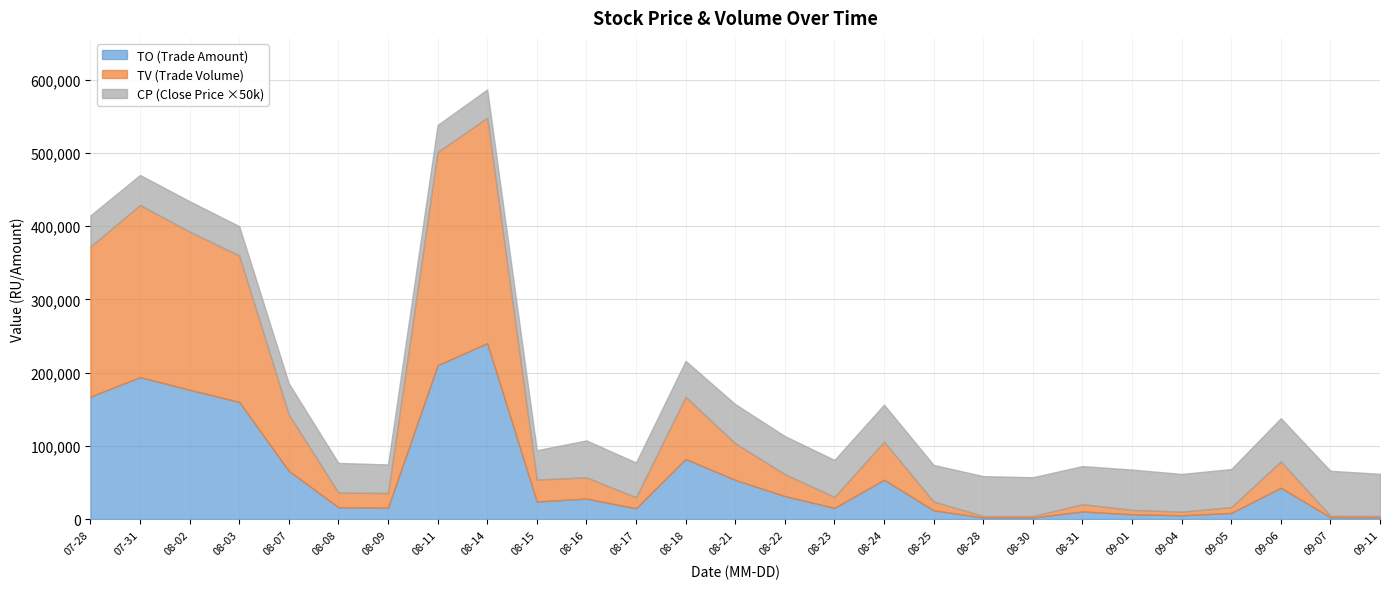

Between 2017-09-07 and 2017-08-22, which is larger?

2017-08-22